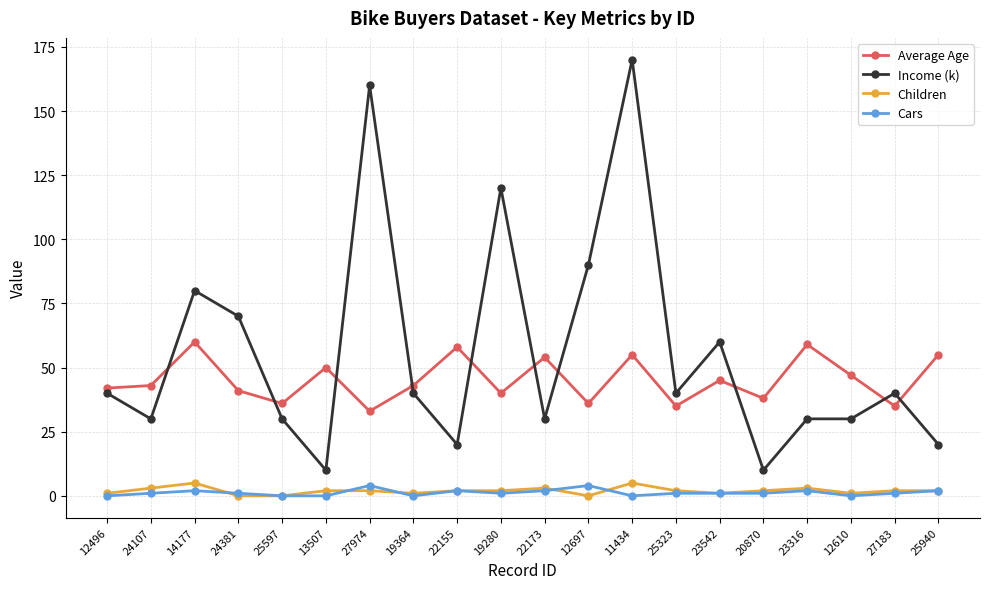

At which label is Average Age closest to 46?

23542